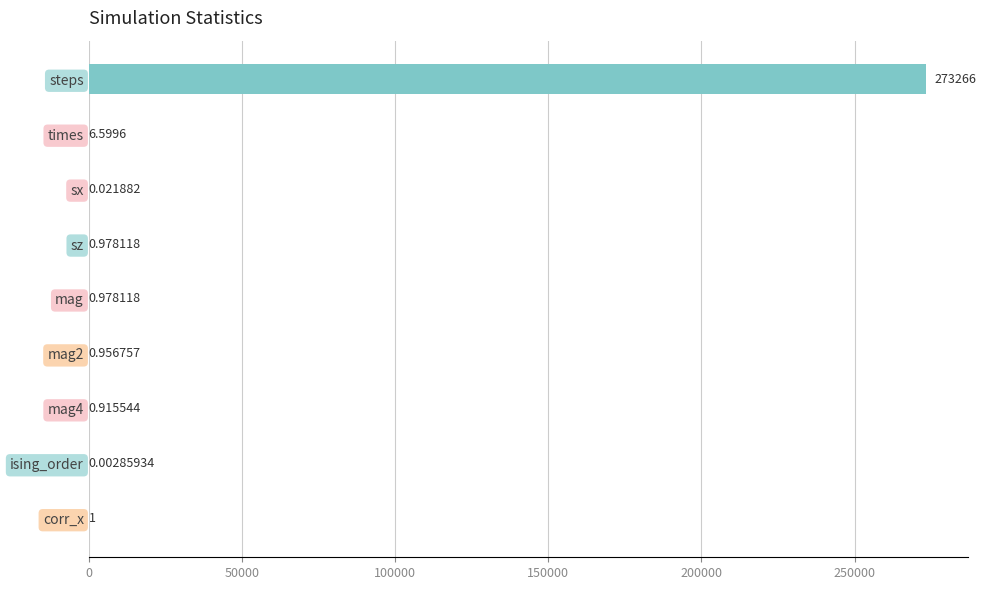

Between times and mag2, which is larger?

times